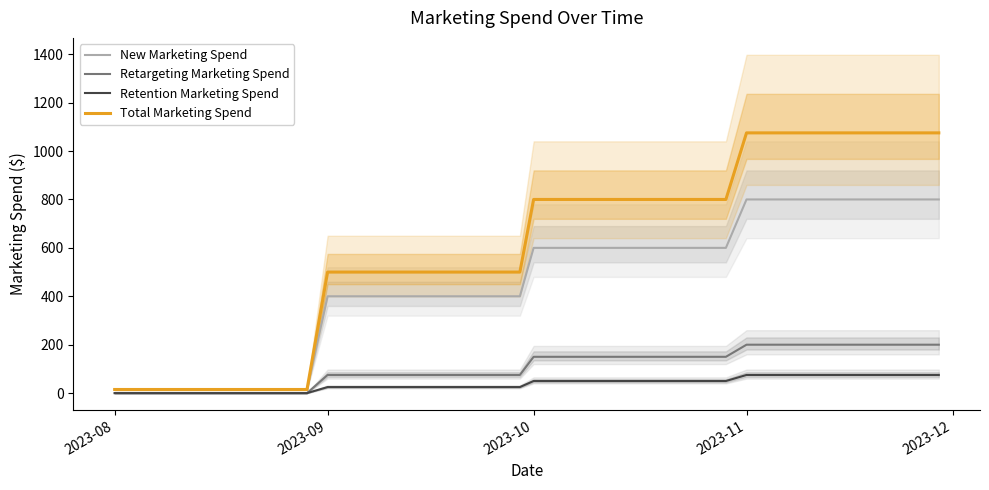

Reading left to right, extract all data points from this chart.

New Marketing Spend: 15	15	15	15	15	400	400	400	400	400	600	600	600	600	600	800	800	800	800	800
Retargeting Marketing Spend: 0	0	0	0	0	75	75	75	75	75	150	150	150	150	150	200	200	200	200	200
Retention Marketing Spend: 0	0	0	0	0	25	25	25	25	25	50	50	50	50	50	75	75	75	75	75
Total Marketing Spend: 15	15	15	15	15	500	500	500	500	500	800	800	800	800	800	1075	1075	1075	1075	1075